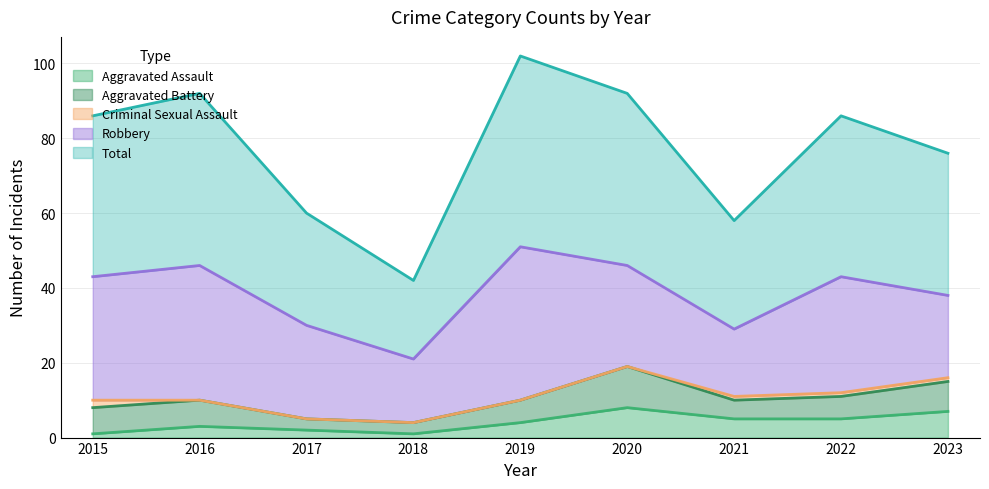

True or false: Criminal Sexual Assault has more than 2 points higher than both neighbors.

False